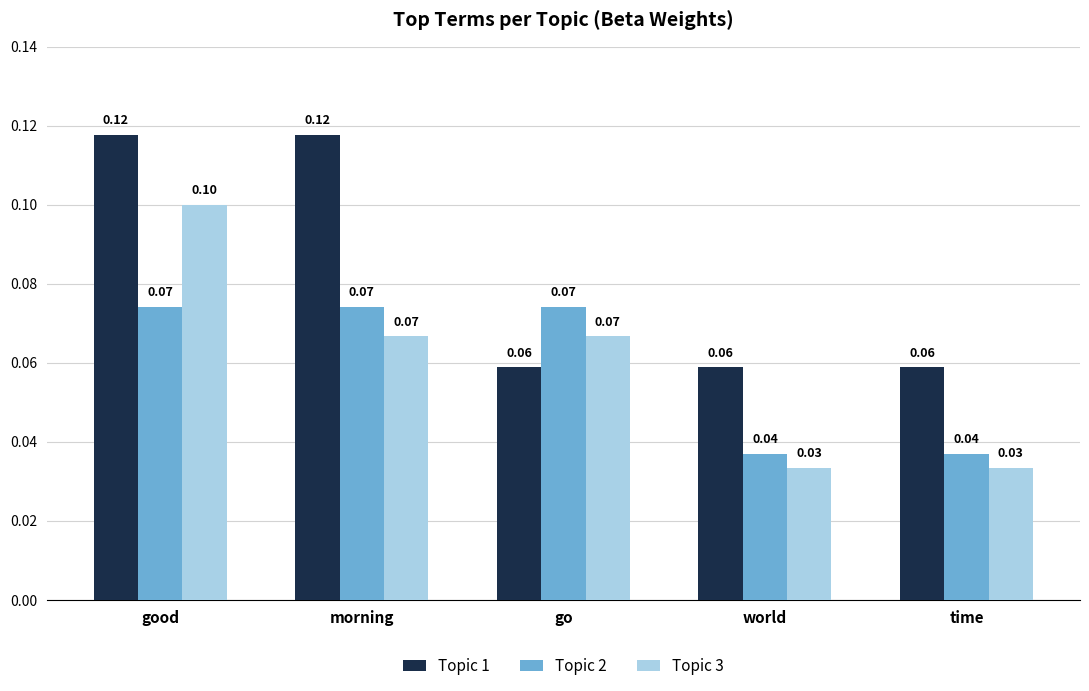

Is it true that Topic 3 equals 0.0 at morning?

False